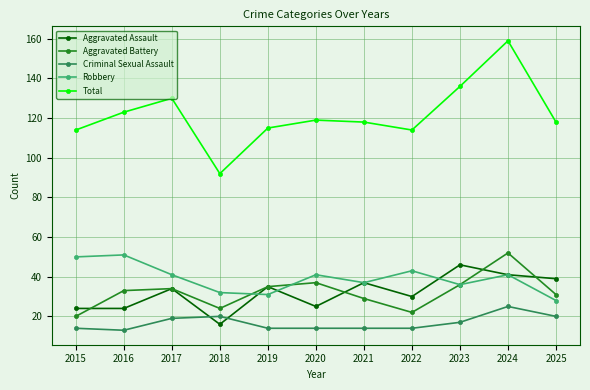

The Aggravated Battery series shows 31 at 2025. True or false?

True